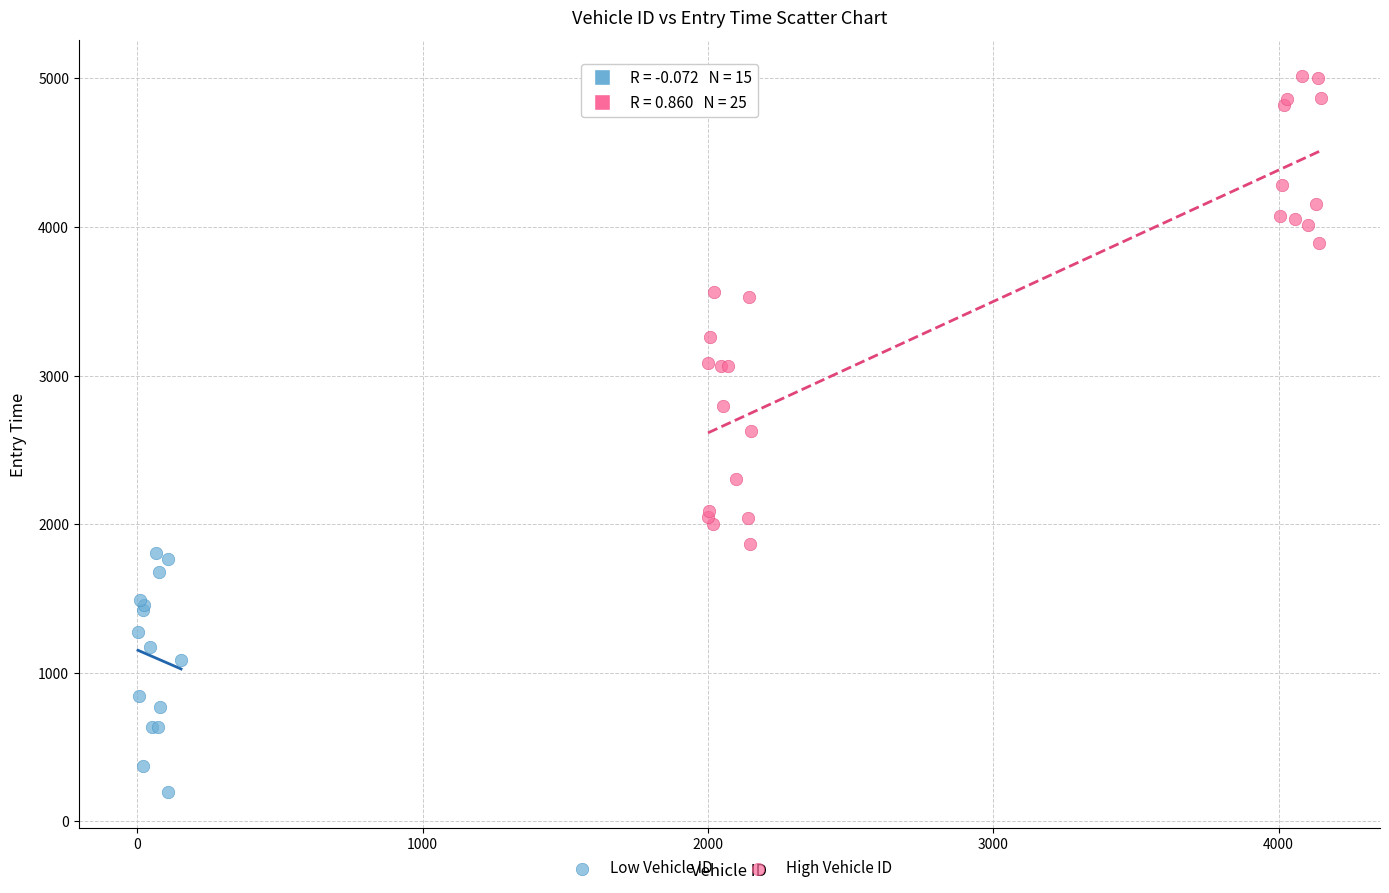

Which series reaches the minimum Y coordinate?

Low Vehicle ID